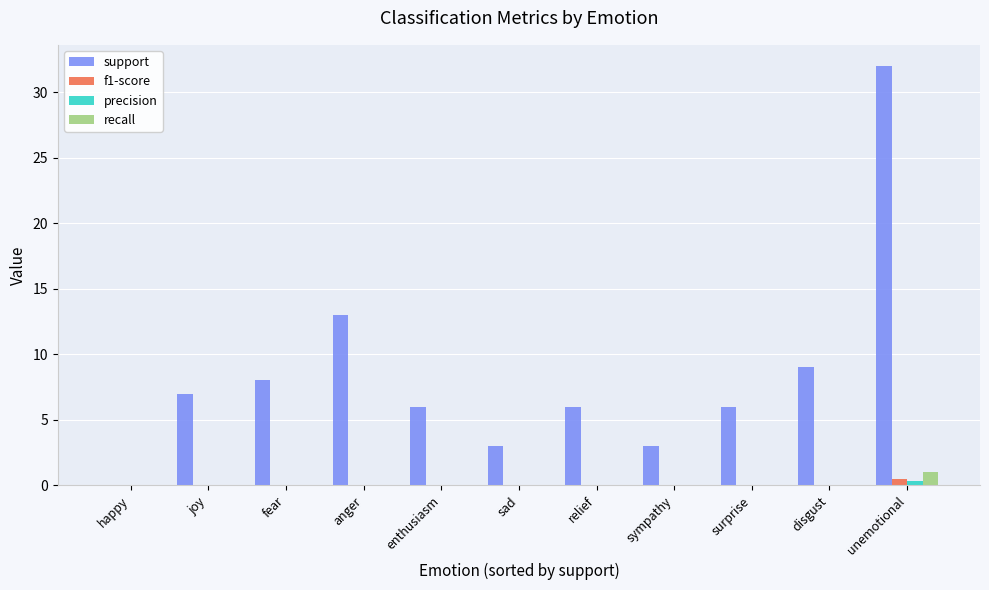

Which category has the highest value in the recall series?

unemotional